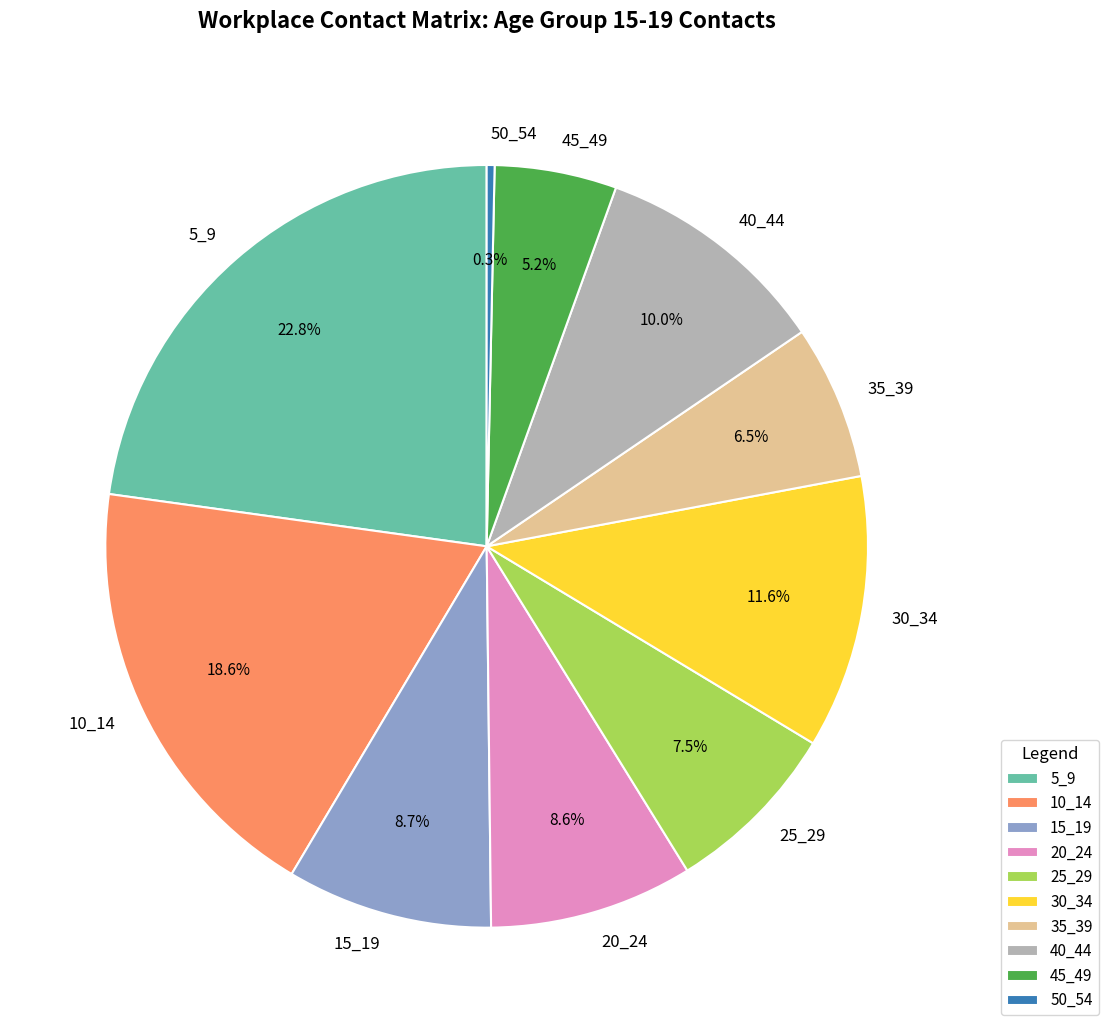

Does 30_34 represent more than half of the total?

No